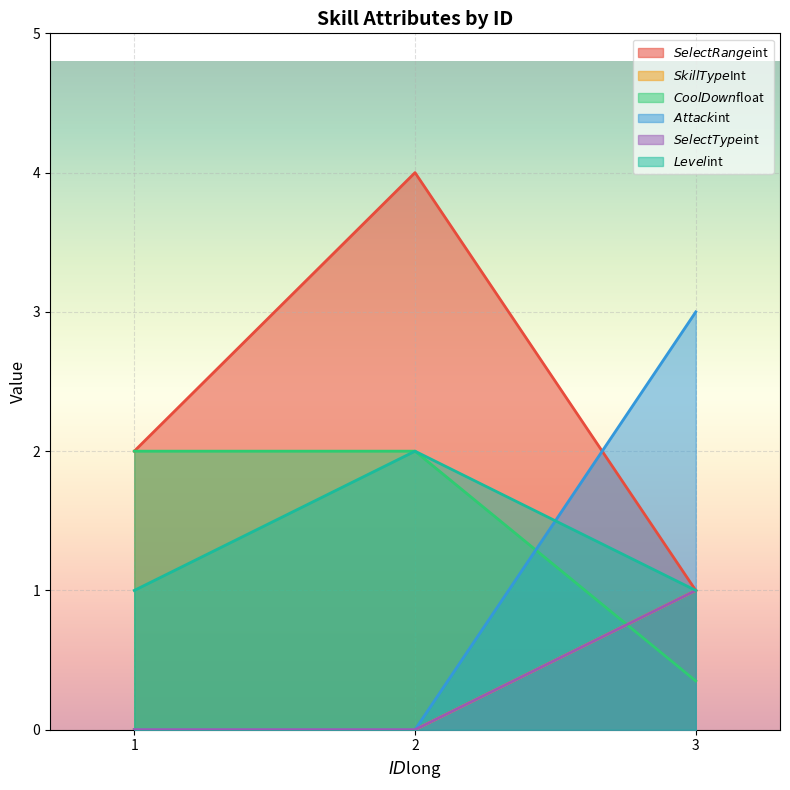

How many data points in $Level$int are above 1?

1